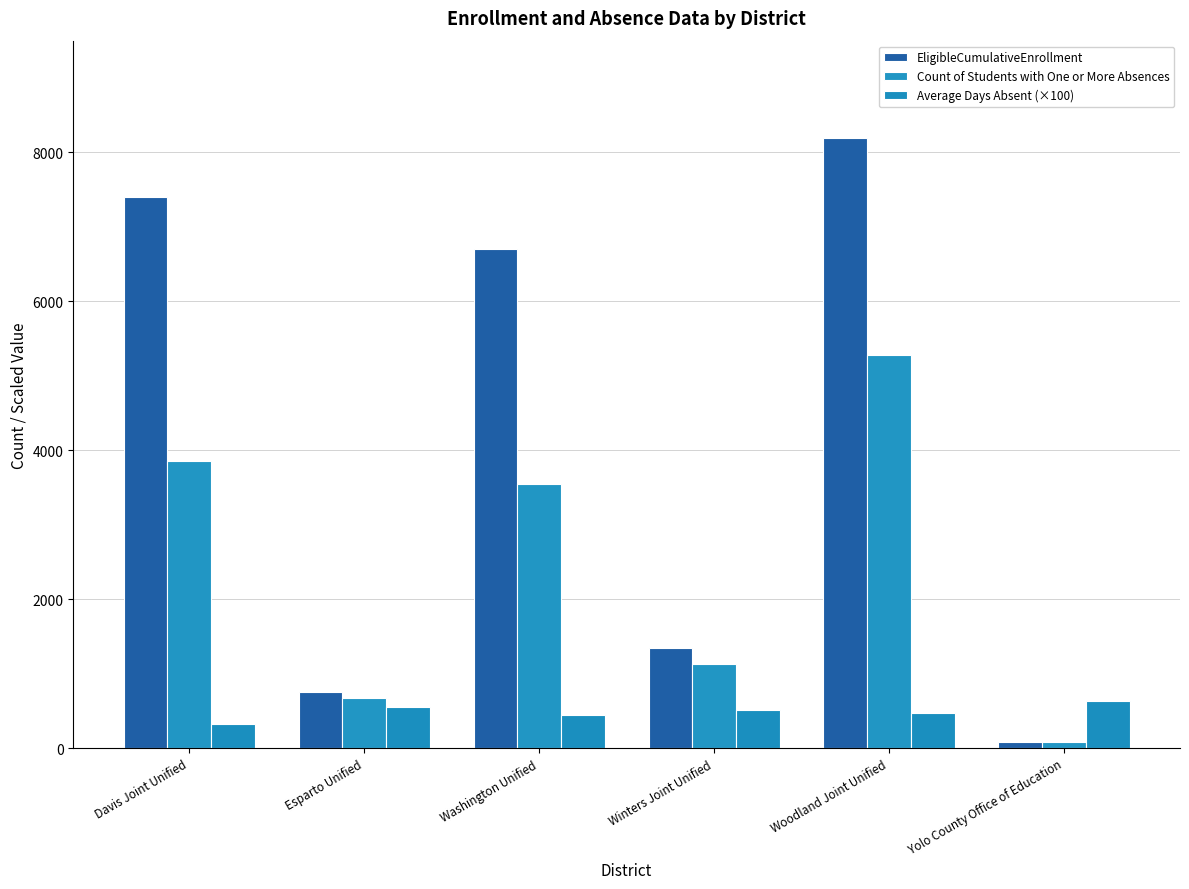

What is the smallest value displayed?

78